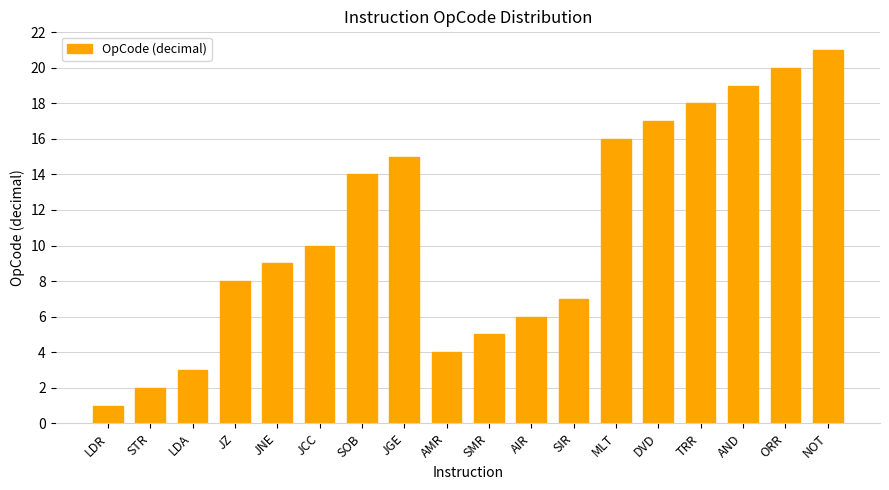

At which category does the chart reach its minimum across all series?

LDR